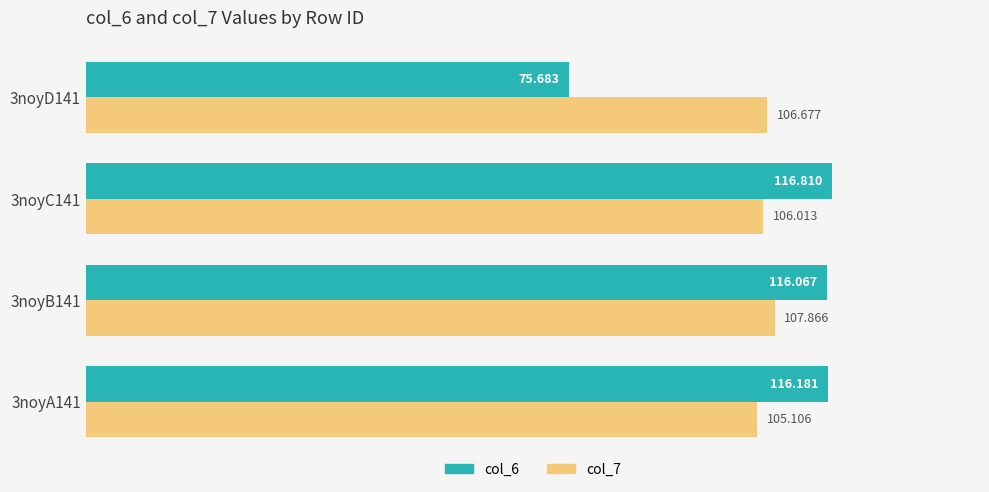

Is the value of col_6 at 3noyB141 greater than the value of col_7 at 3noyC141?

Yes